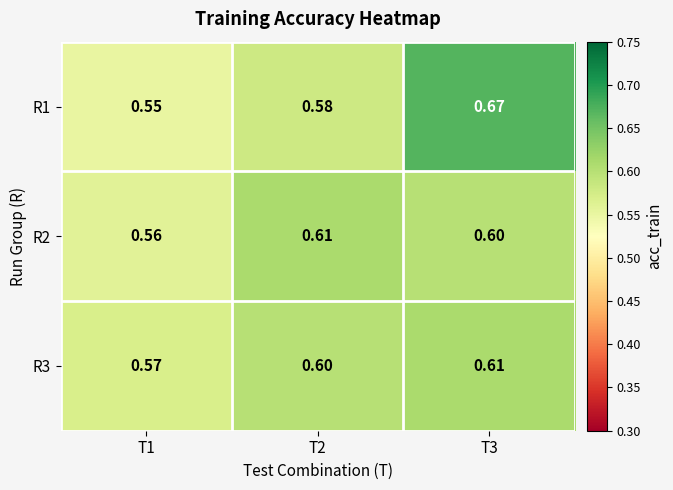

Is the value of R3 at T3 greater than the value of R2 at T3?

Yes